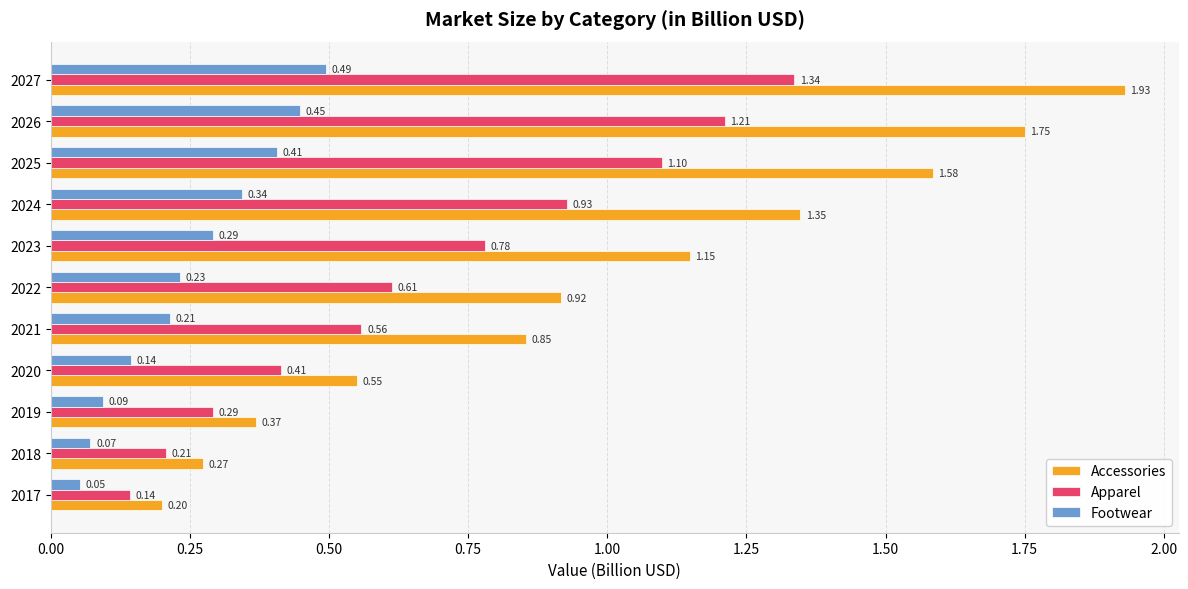

Which series has the widest spread of values?

Accessories